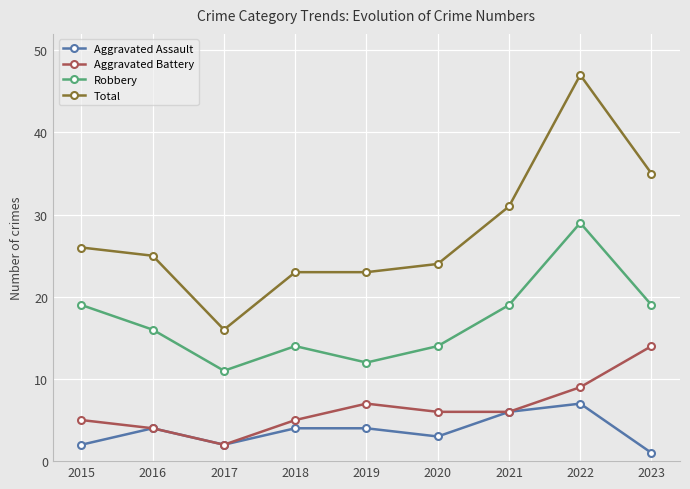

The Total series shows 23 at 2022. True or false?

False